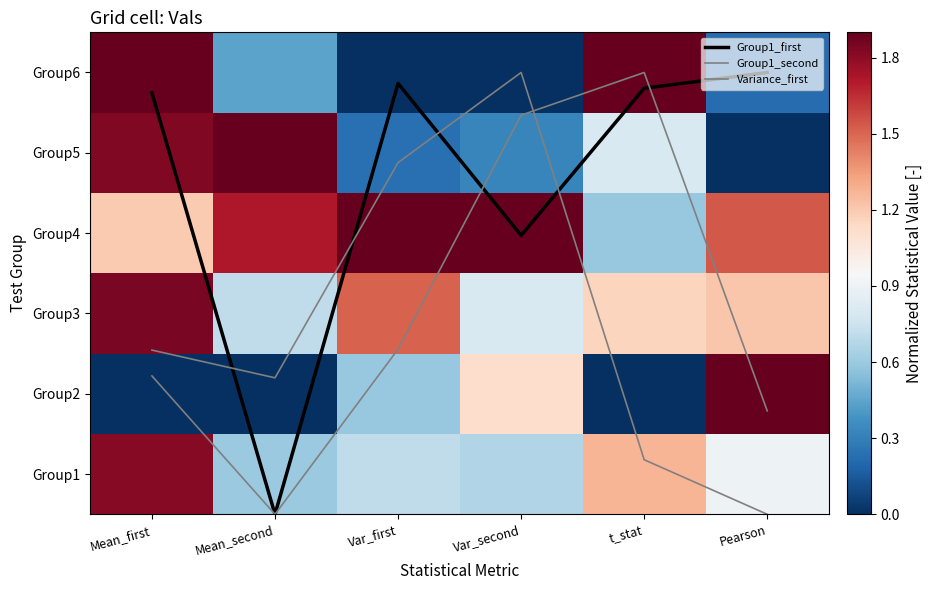

True or false: Group6 has a value of 2.8 at Mean_first.

False